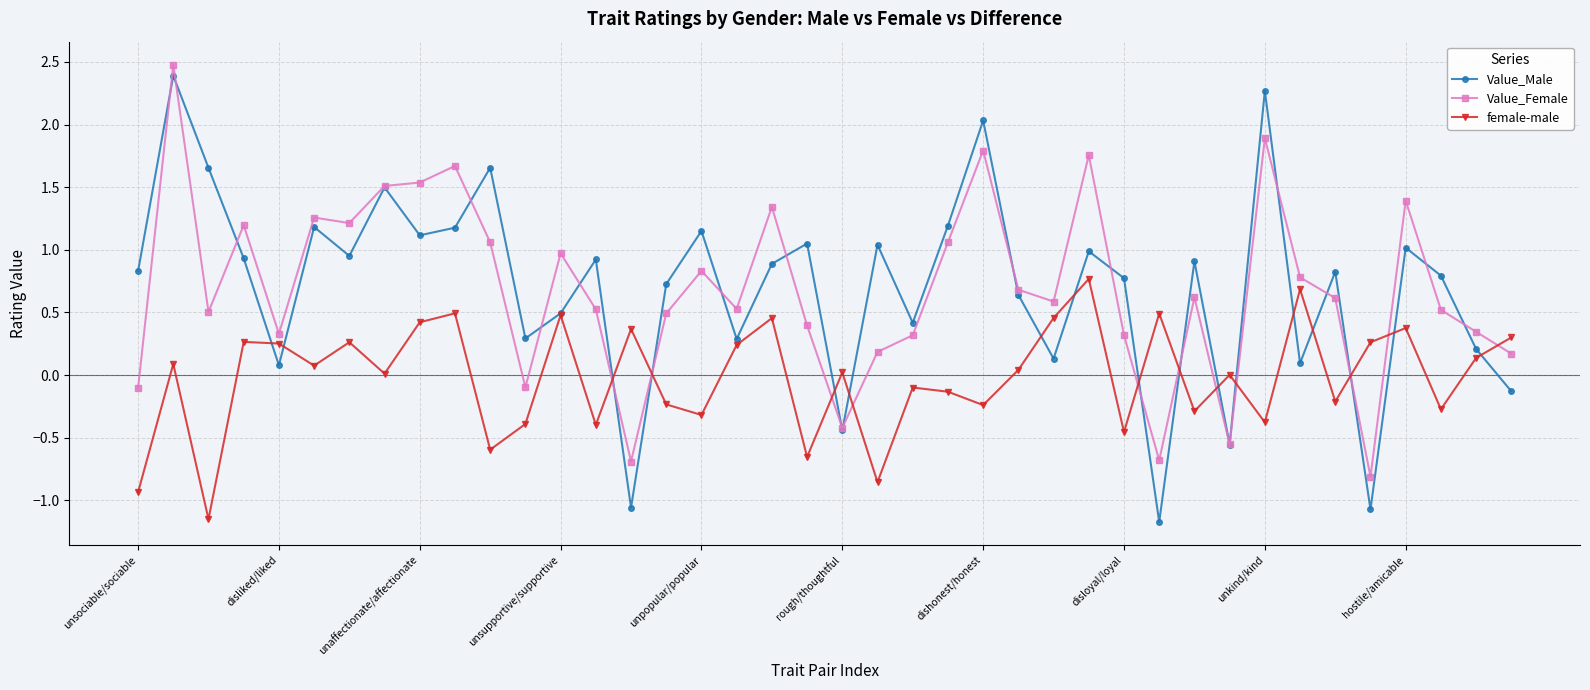

What is the highest value of the Value_Female series?

2.5